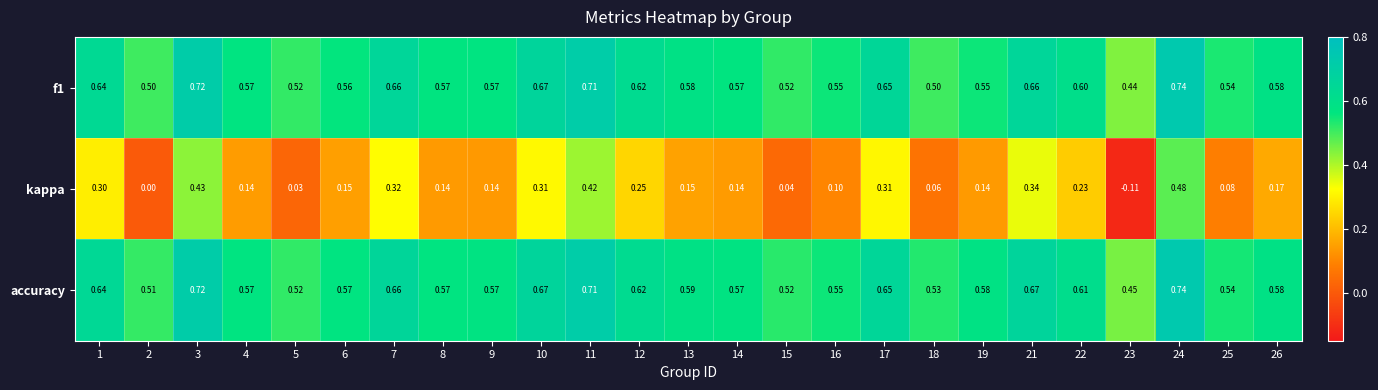

At how many categories does at least one series exceed 0?

25